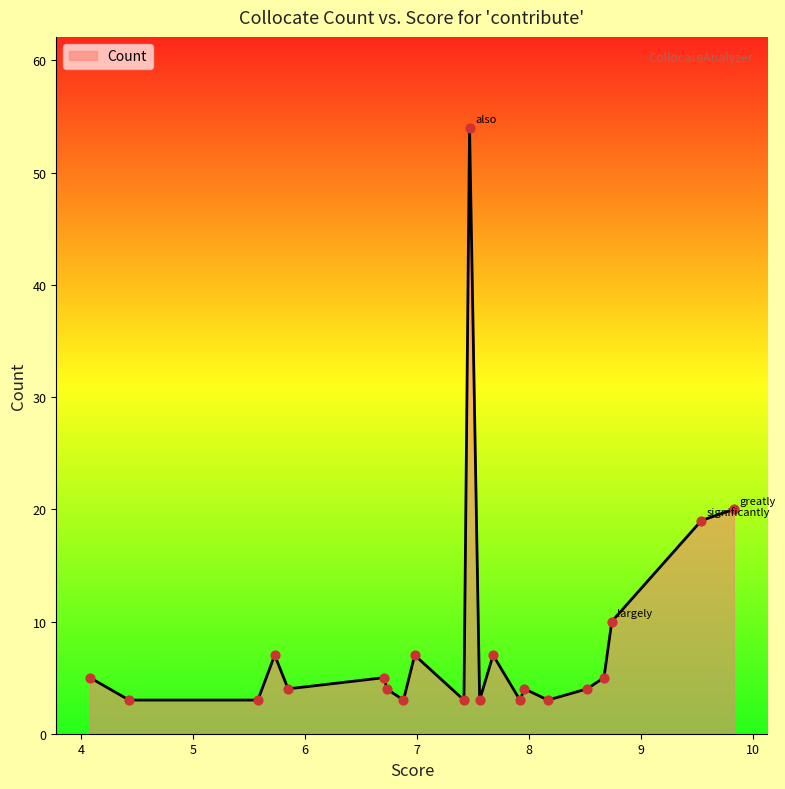

What is the maximum value shown in the chart?

54